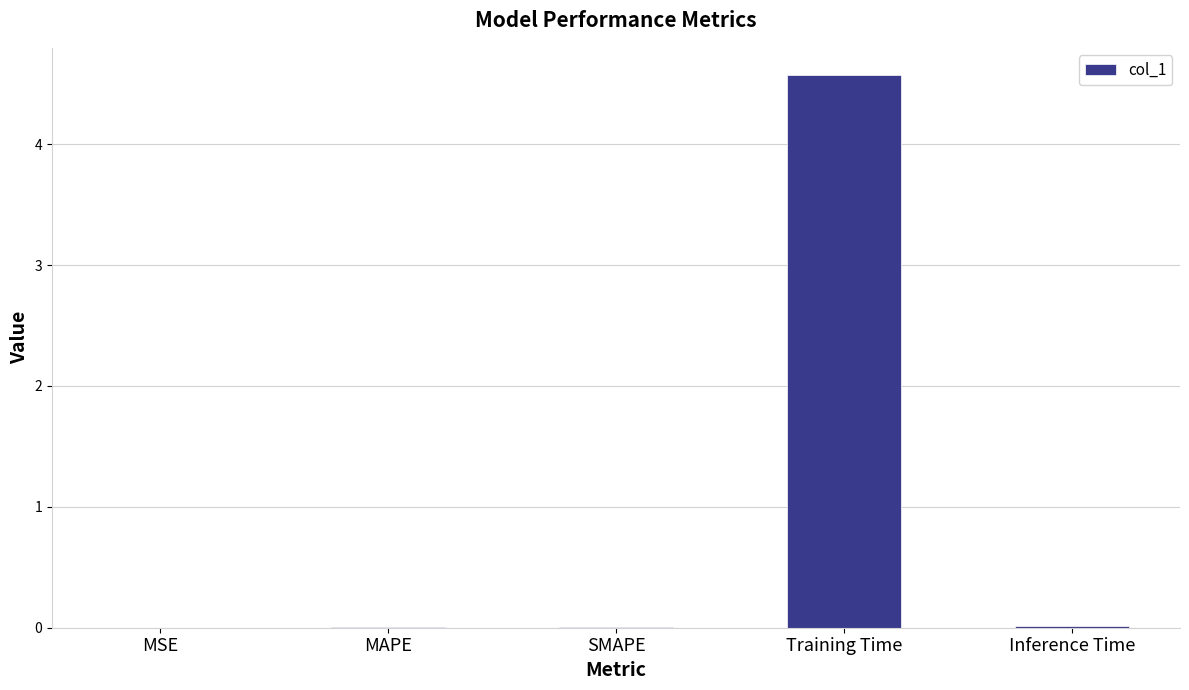

What is the greatest value displayed?

4.6